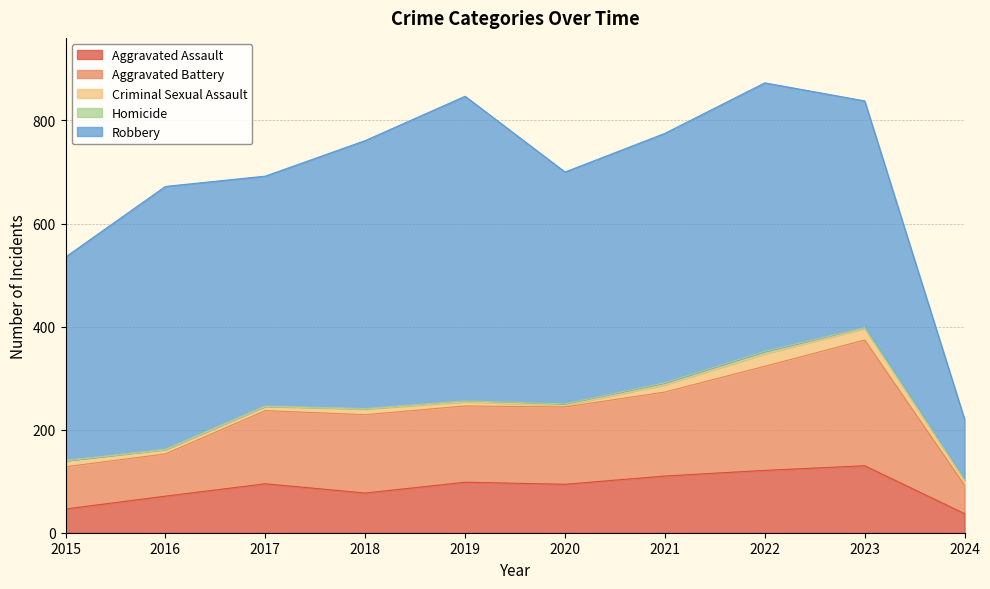

Which category has the lowest value across all series?

2015